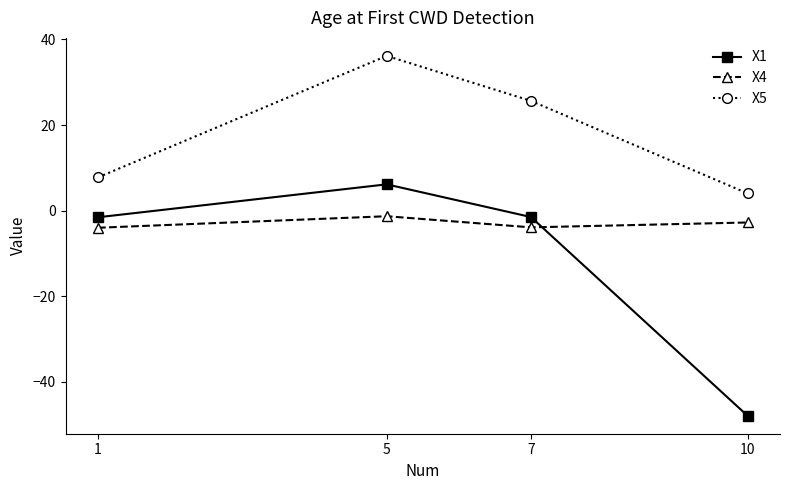

What value does the X1 series have at 1?

-1.6